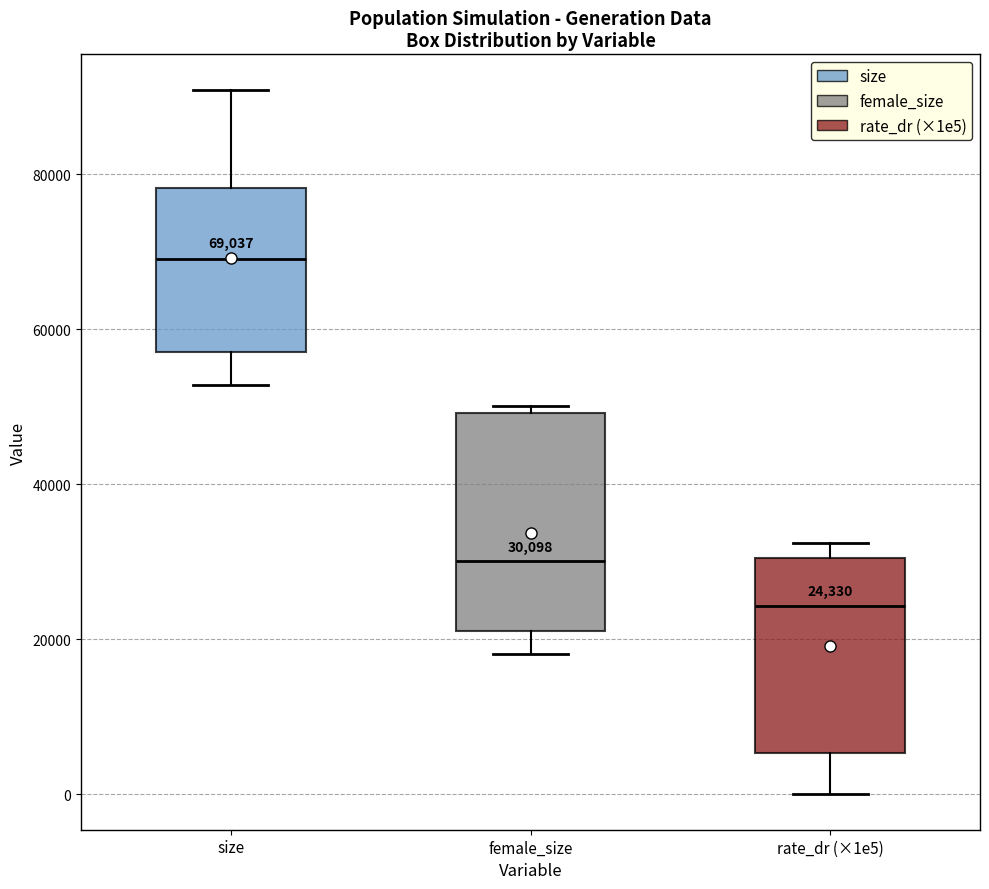

Comparing the boxes themselves (not the whiskers), which one is the tallest?

female_size